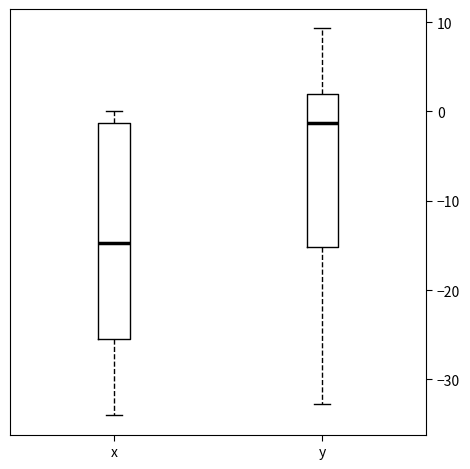

Reading left to right, read every box against the y-axis: the position of its median line, the range the box covers, and the ends of its whiskers. The values are not printed on the chart, so give them approximately, as read against the axis.

x: median -15, box -25 to -1, whiskers -34 to 0
y: median -1, box -15 to 2, whiskers -33 to 9